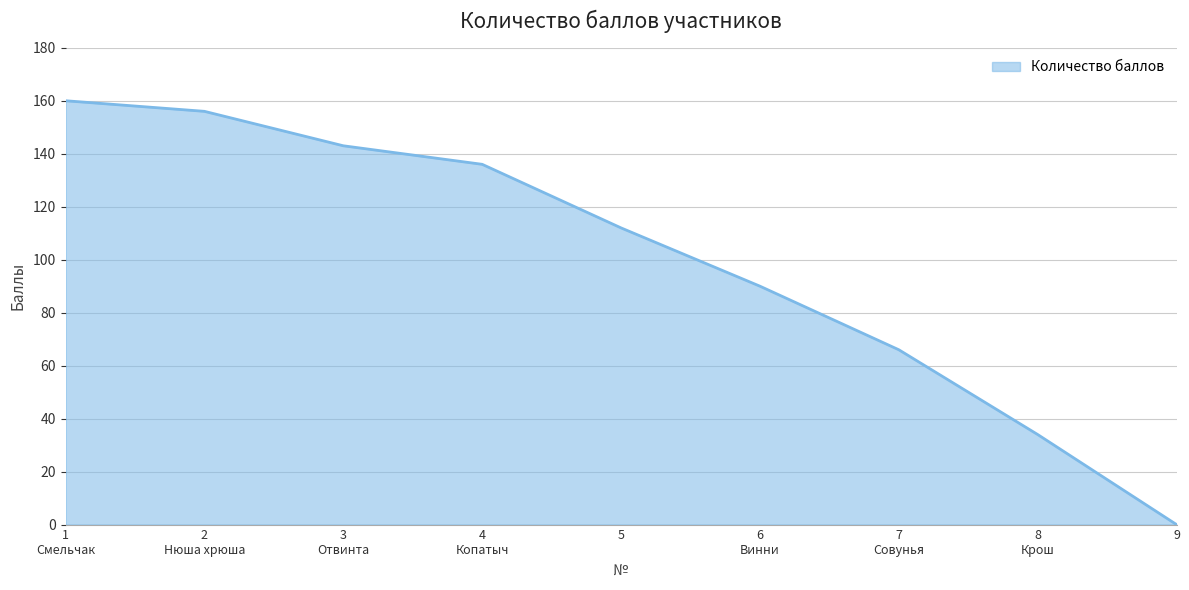

Which category has the lowest value across all series?

9